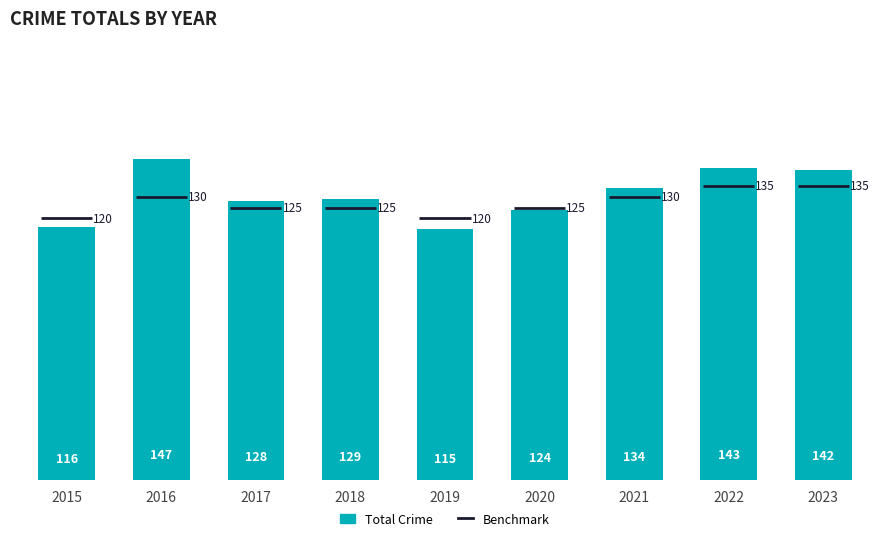

How many bars are there in total?

9